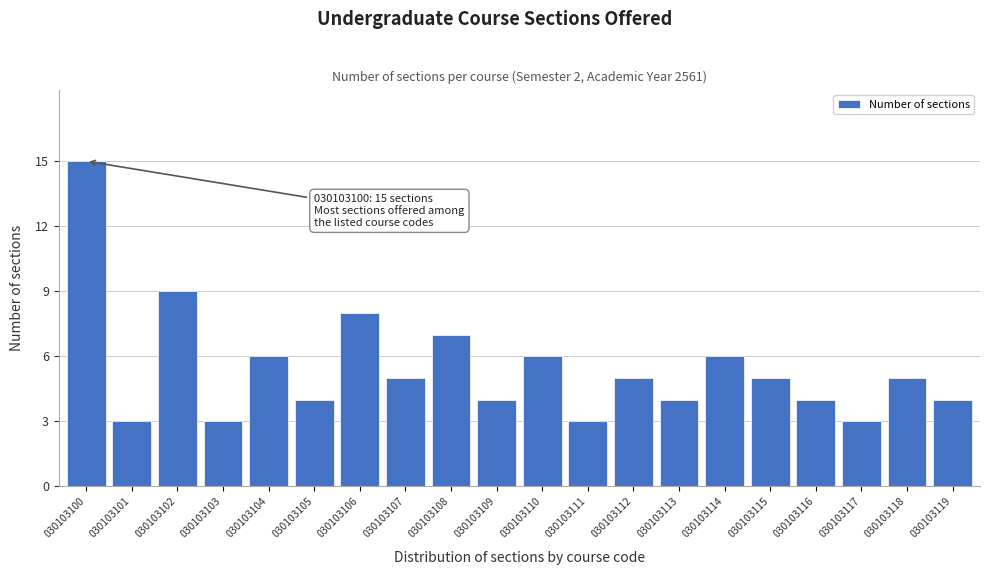

Reading right to left, list all the values displayed in this chart.

030103119=4	030103118=5	030103117=3	030103116=4	030103115=5	030103114=6	030103113=4	030103112=5	030103111=3	030103110=6	030103109=4	030103108=7	030103107=5	030103106=8	030103105=4	030103104=6	030103103=3	030103102=9	030103101=3	030103100=15